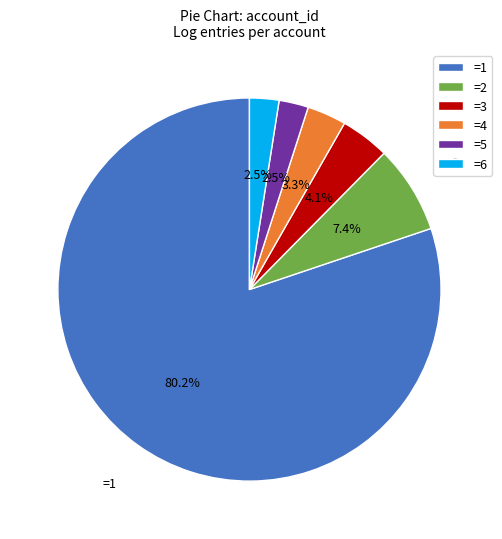

To the nearest percent, what is the difference between the largest and smallest slice percentages?

78%